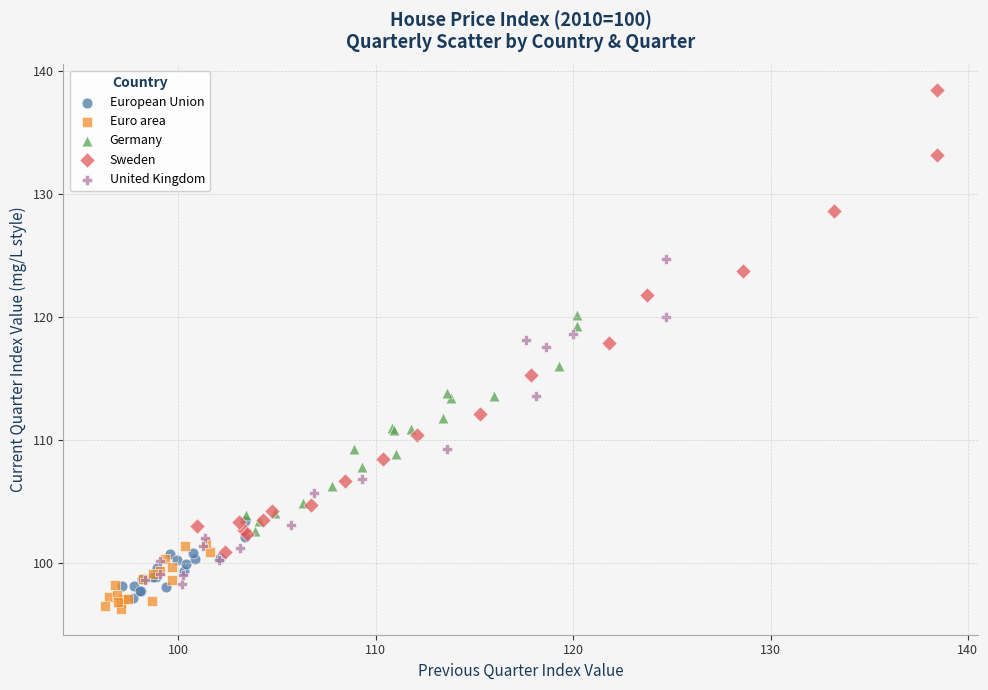

Which series has the widest spread of Y values?

Sweden